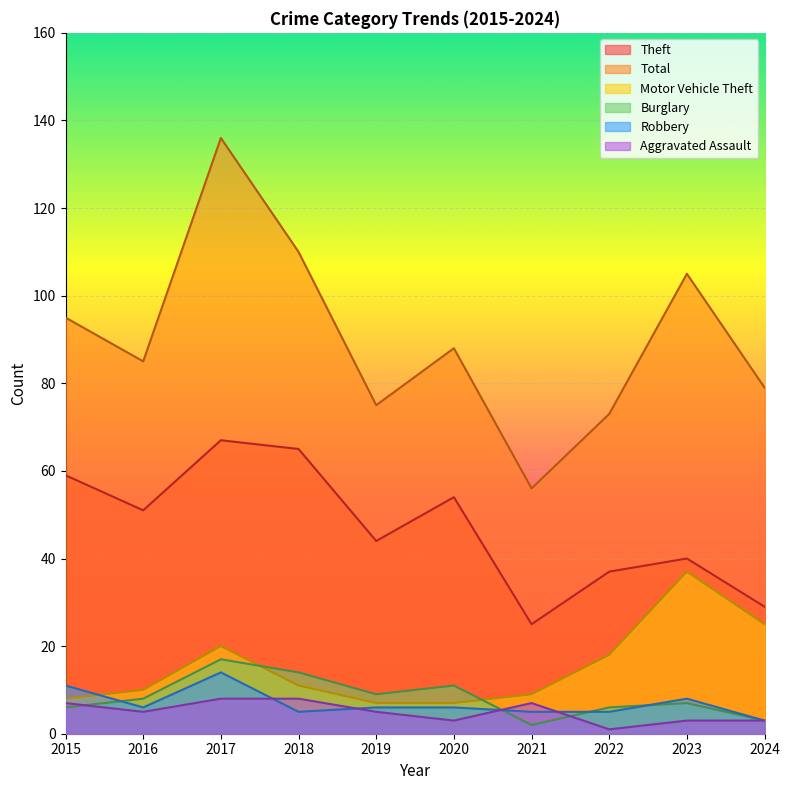

Where is Robbery nearest to the value 8?

2023